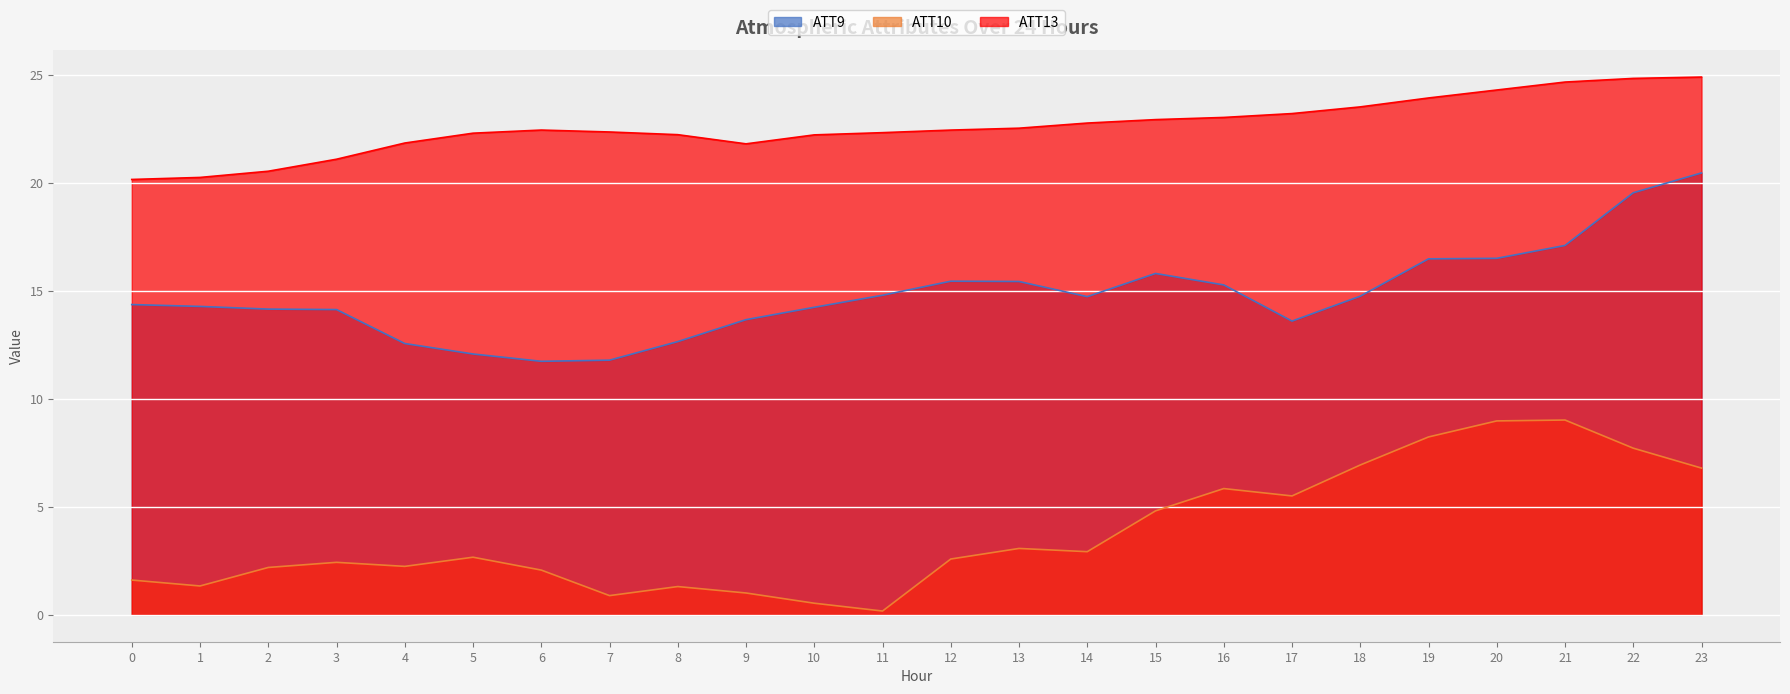

What is the value of the ATT10 point at the 24th from the left?

6.8